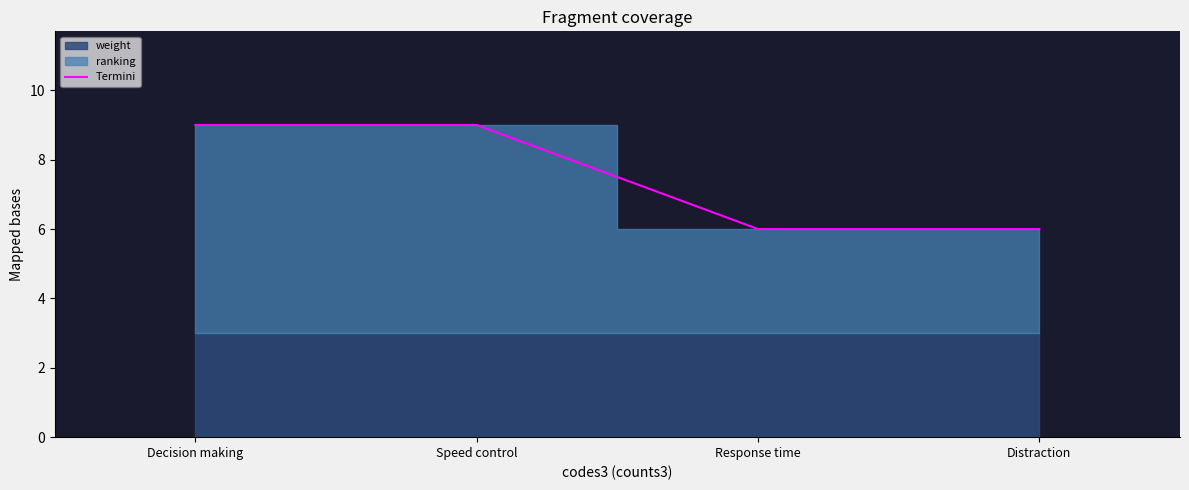

What is the maximum value for Termini?

9